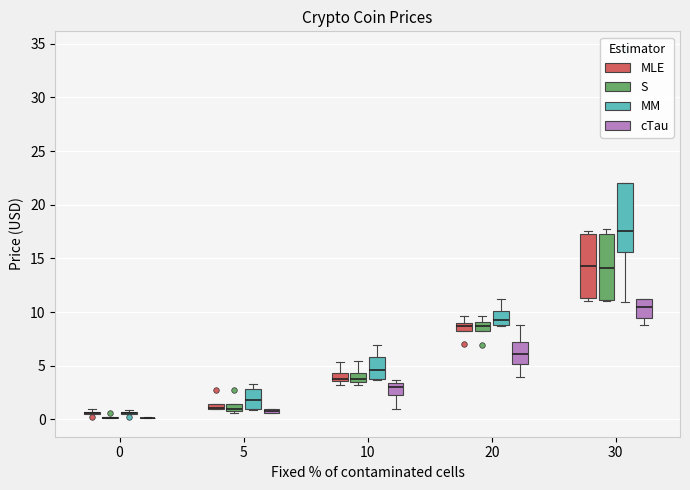

Where is the lower edge of the box for 5 (S) on the y-axis? The values are not printed on the chart, so give them approximately, as read against the axis.

1.0